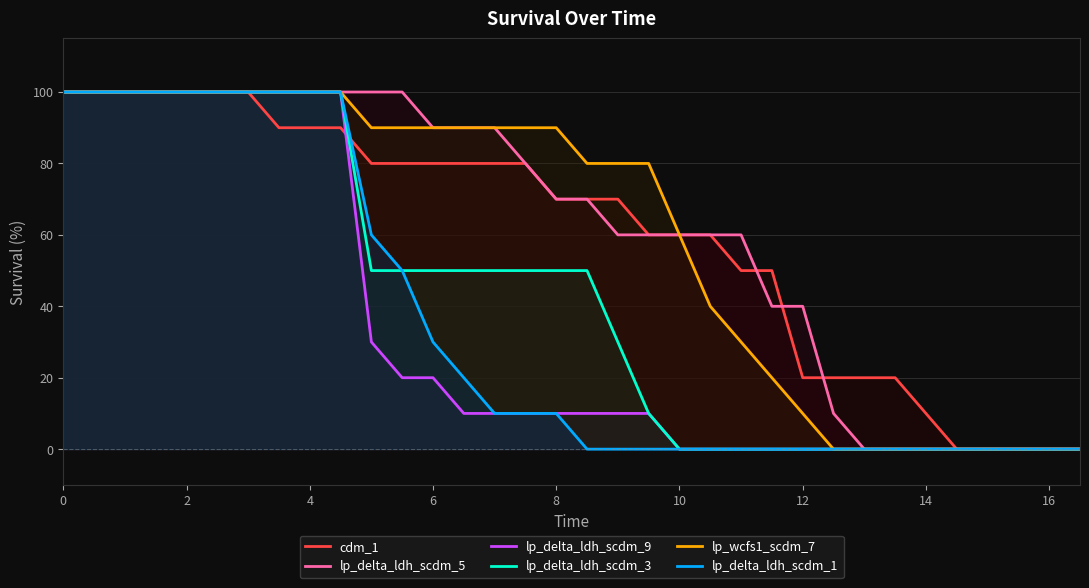

True or false: lp_delta_ldh_scdm_1 has a value of 100 at 0.

True